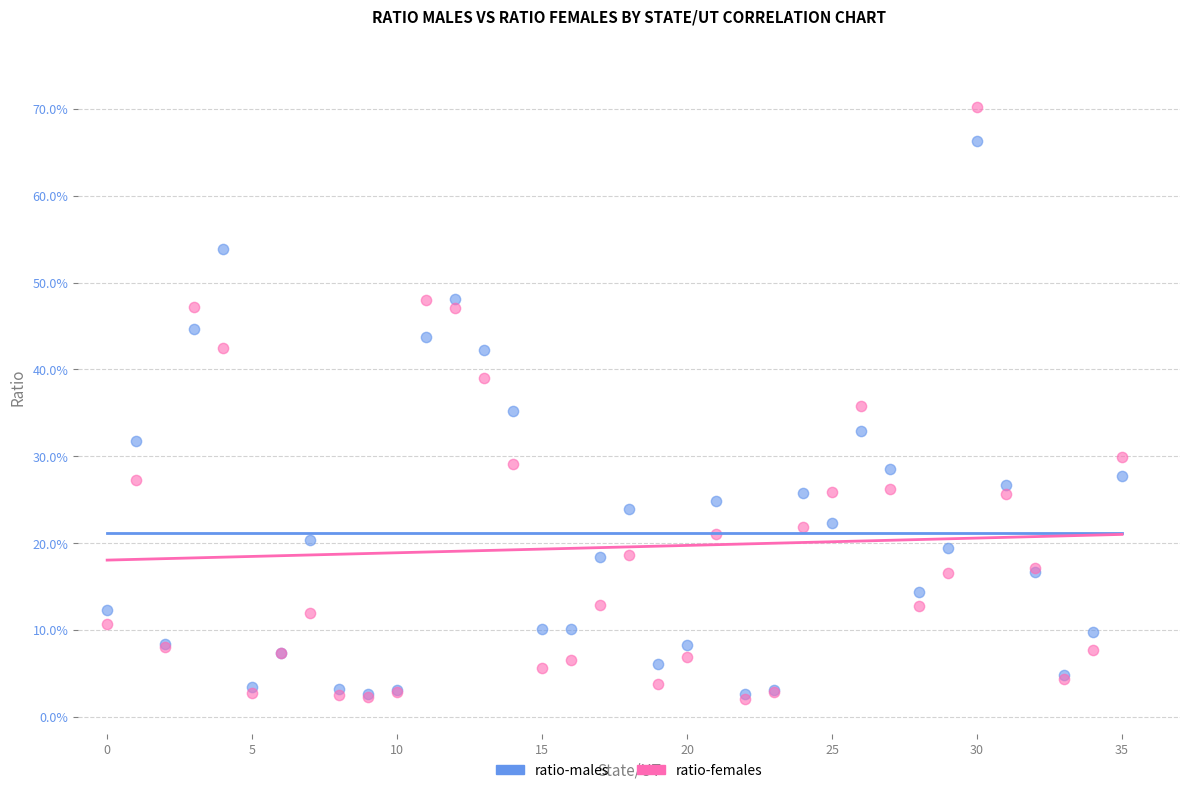

What are all the series names shown in the legend?

ratio-males, ratio-females